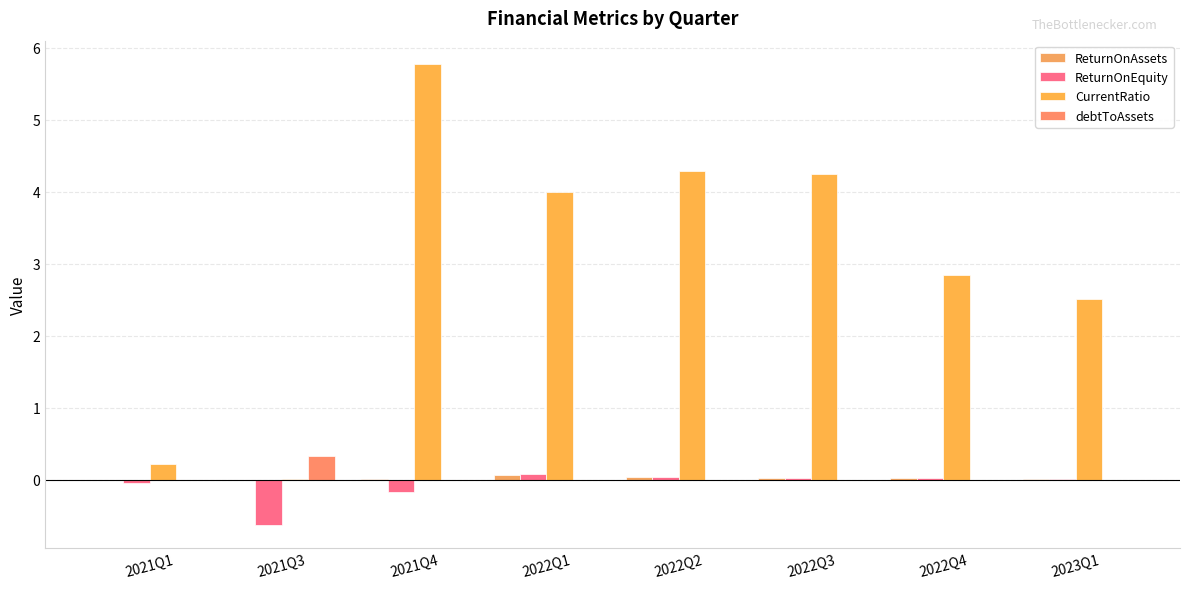

What position from the right is 2021Q1?

8